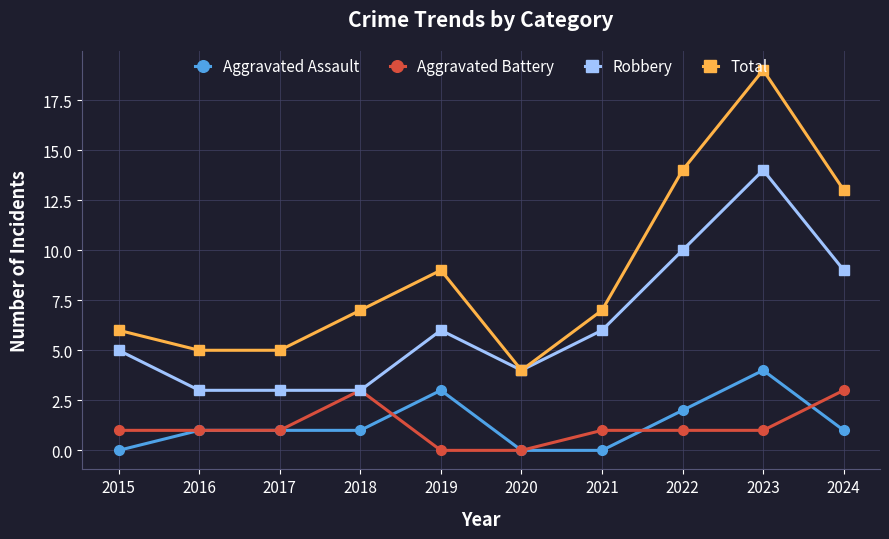

Which category has the highest value in the Aggravated Assault series?

2023